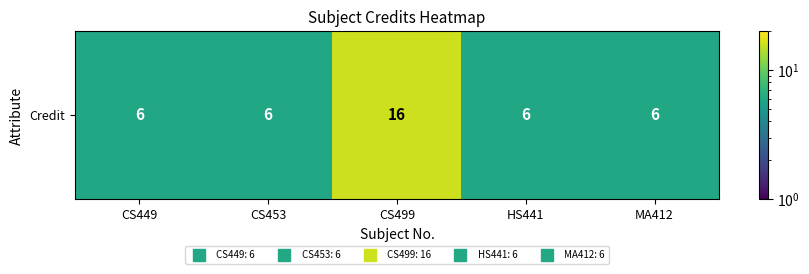

Which label corresponds to the largest value in the chart?

CS499